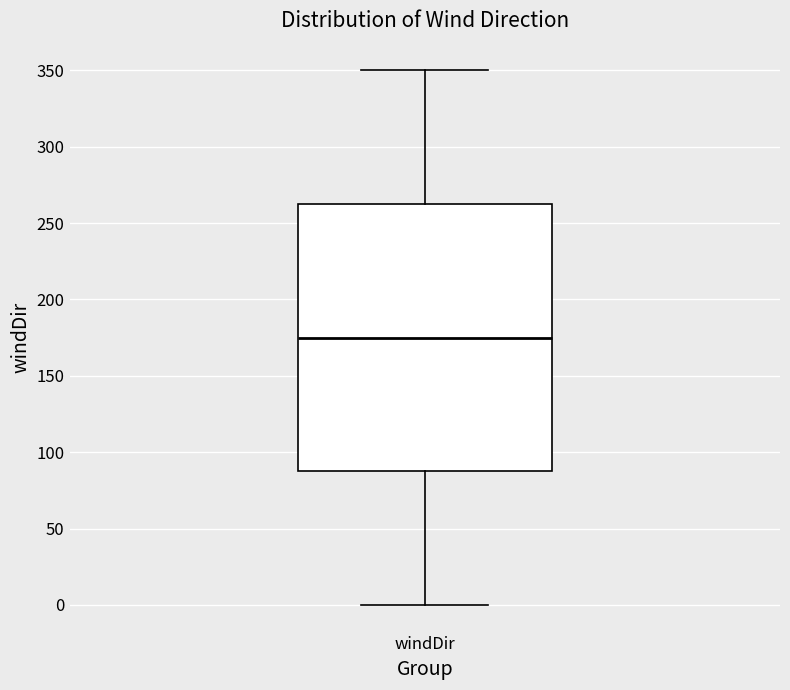

Where does the median line of the box for windDir sit on the y-axis? The values are not printed on the chart, so give them approximately, as read against the axis.

175